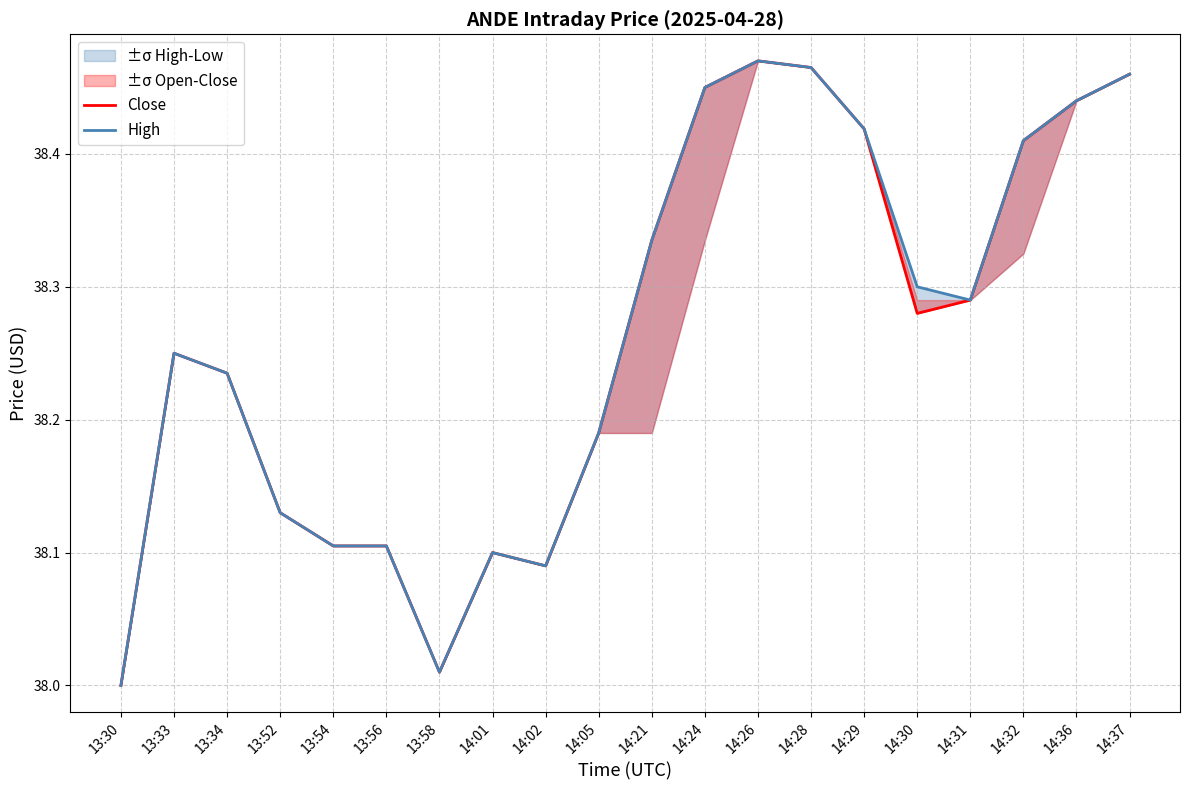

Where is the first local maximum for High?

13:33